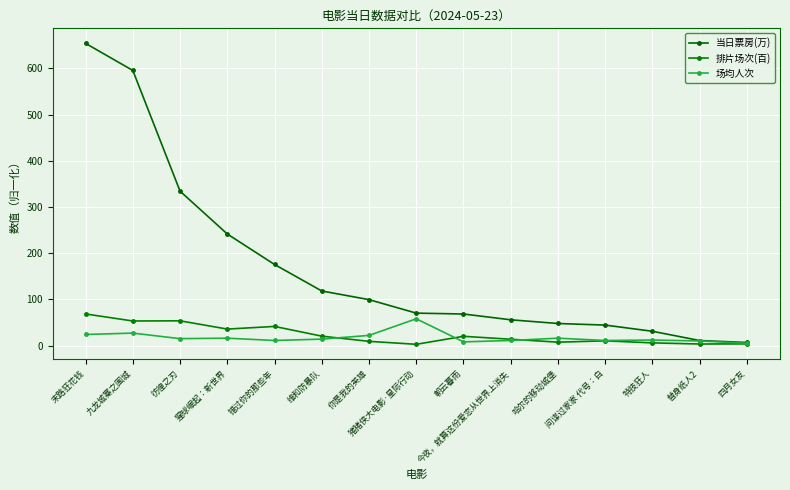

True or false: 排片场次(百) and 当日票房(万) intersect in this chart.

False